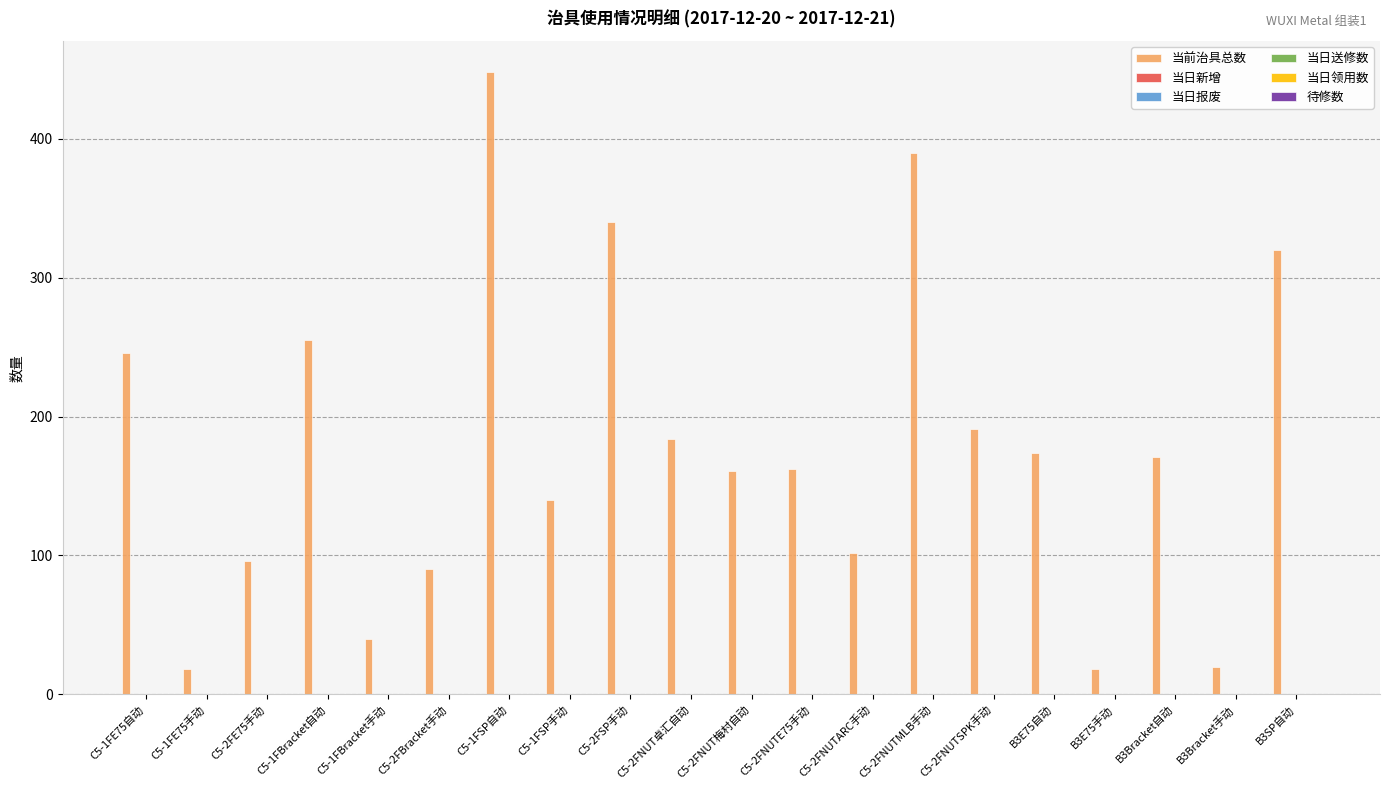

What is the smallest value displayed?

18